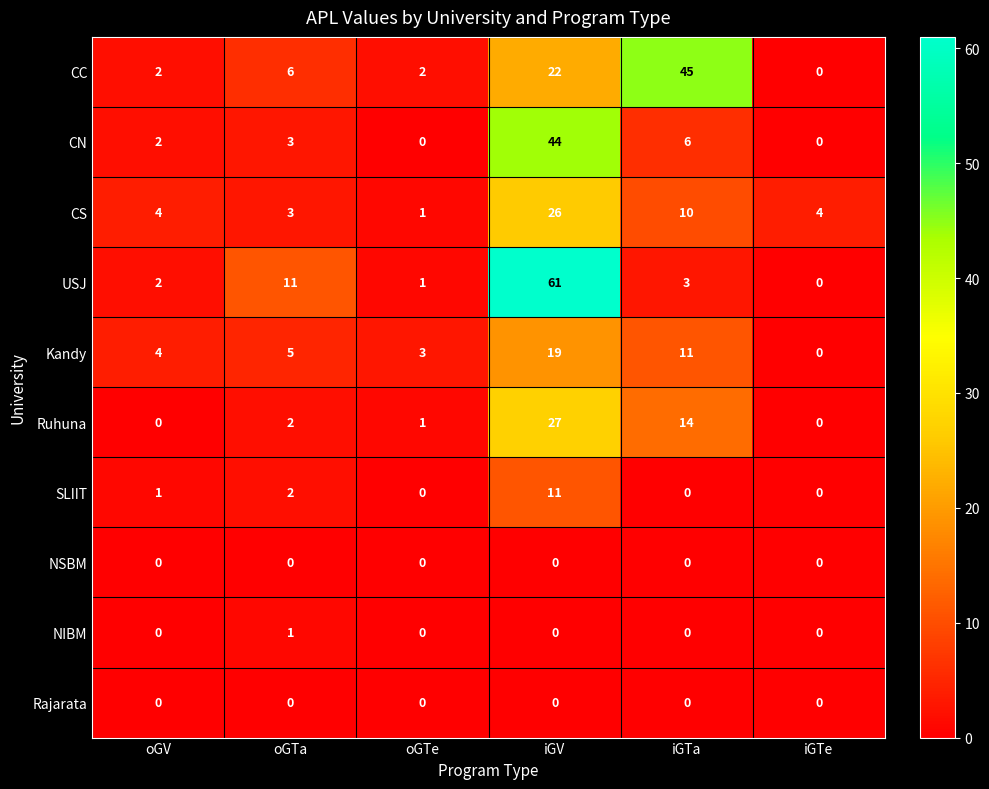

What is the sum of all Ruhuna values?

44